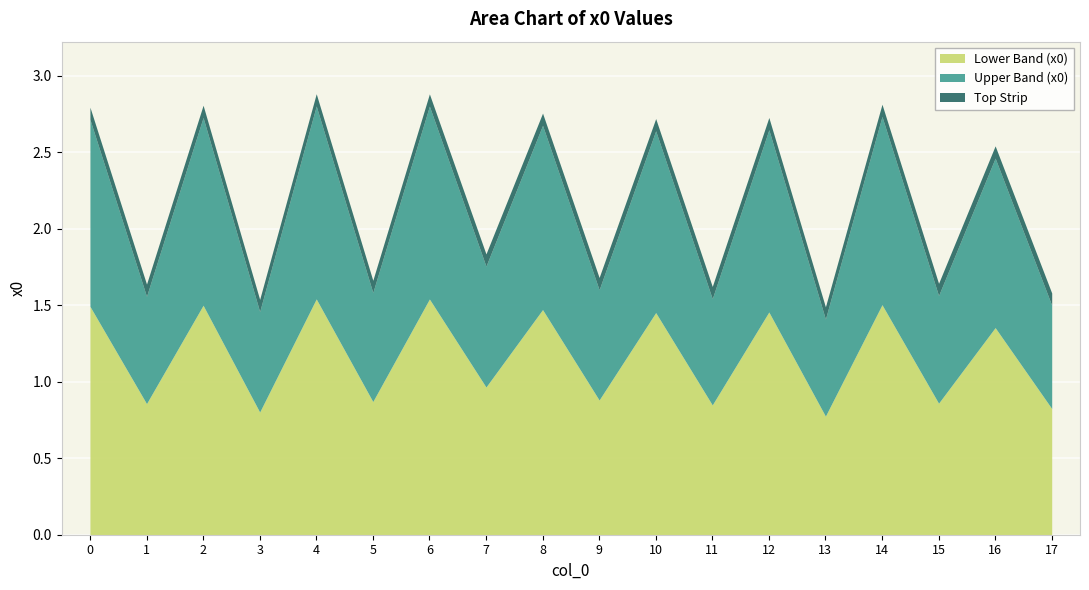

How many lines are shown in the chart?

3